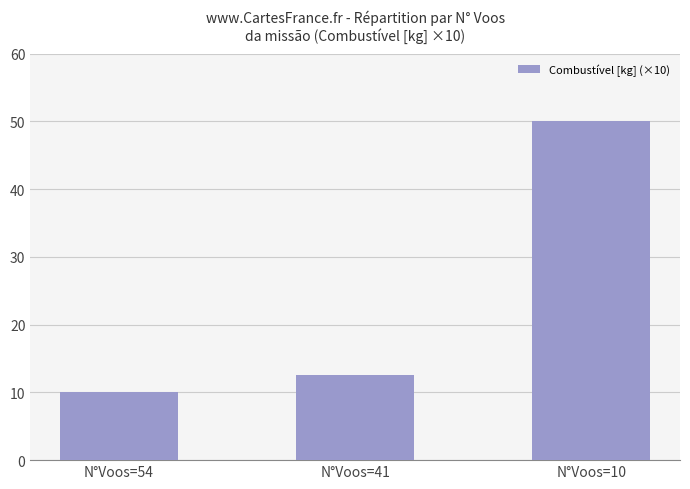

What is the minimum value shown in the chart?

10.0